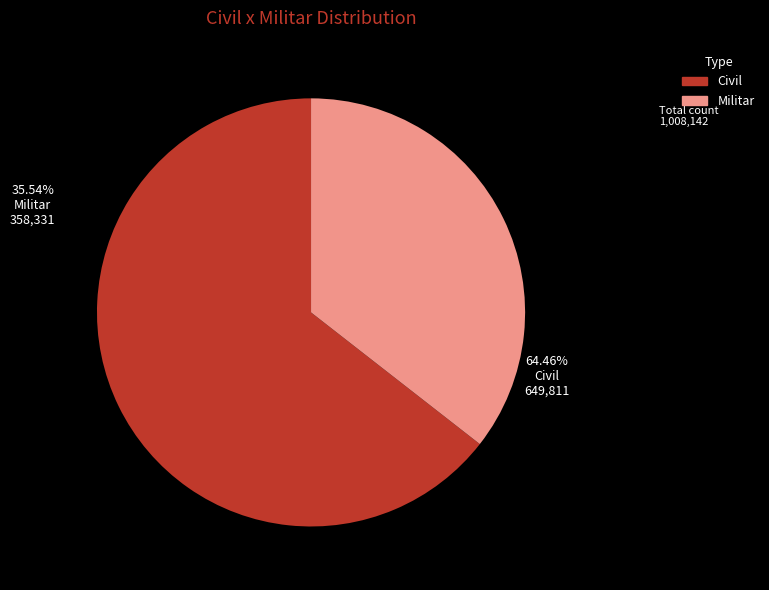

To the nearest percent, what portion does Civil represent?

64%